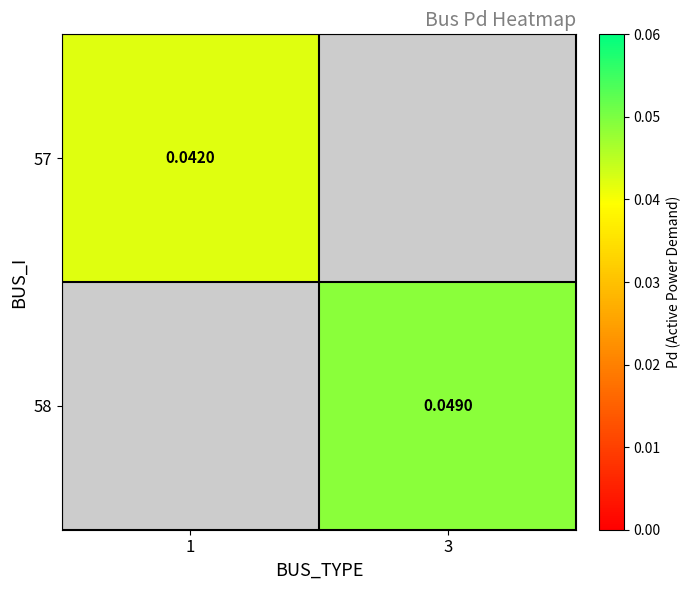

Is the value of 57 at 1 greater than the value of 58 at 3?

No